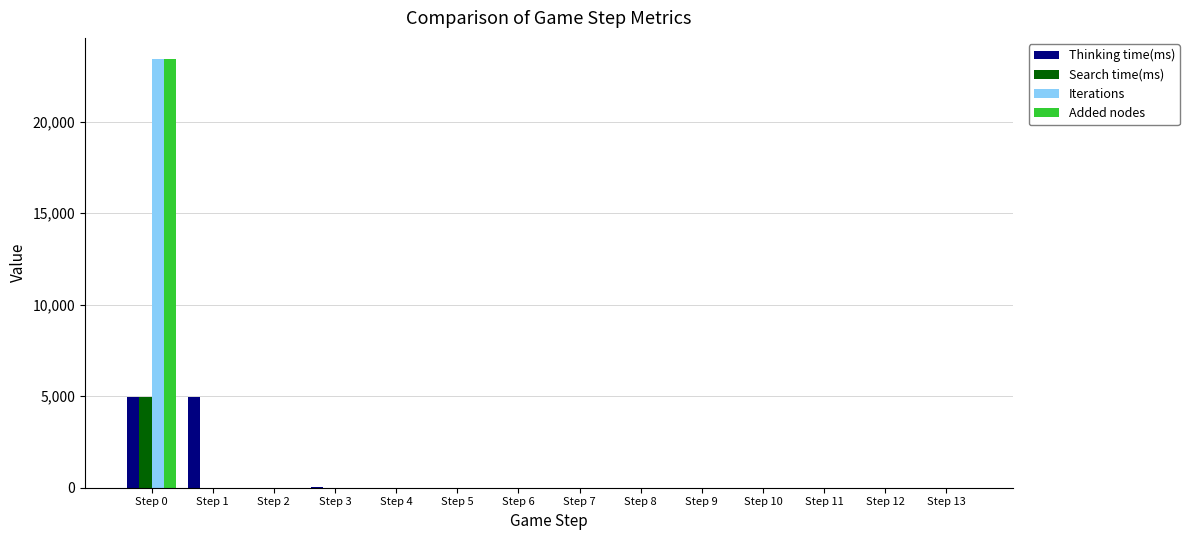

Which category has the highest value across all series?

Step 0